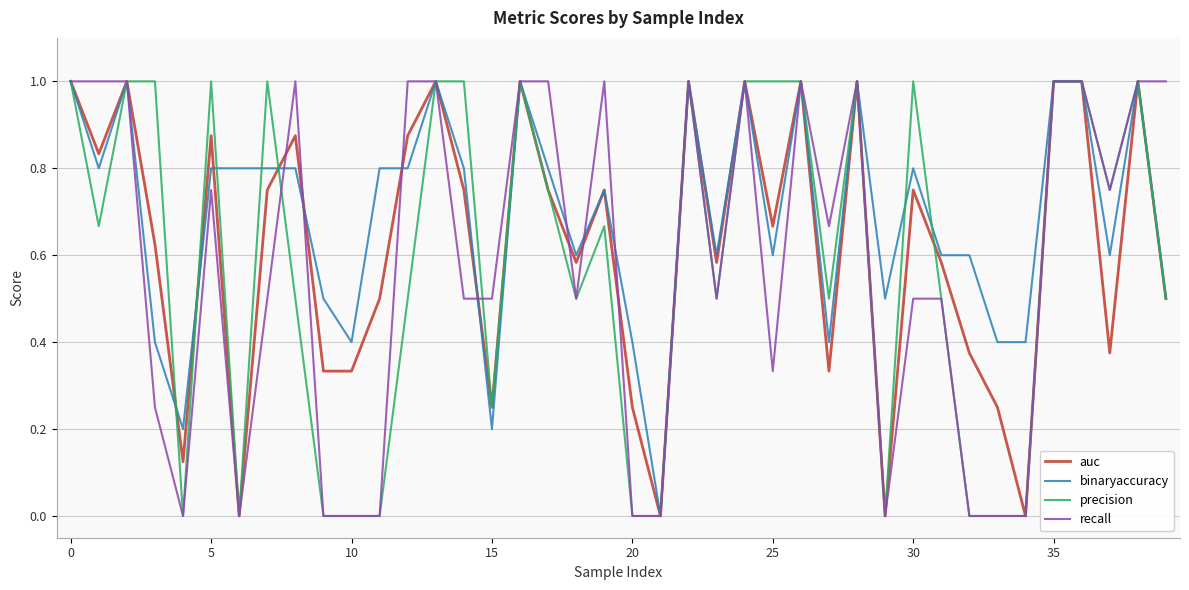

What is the highest value of the precision series?

1.0